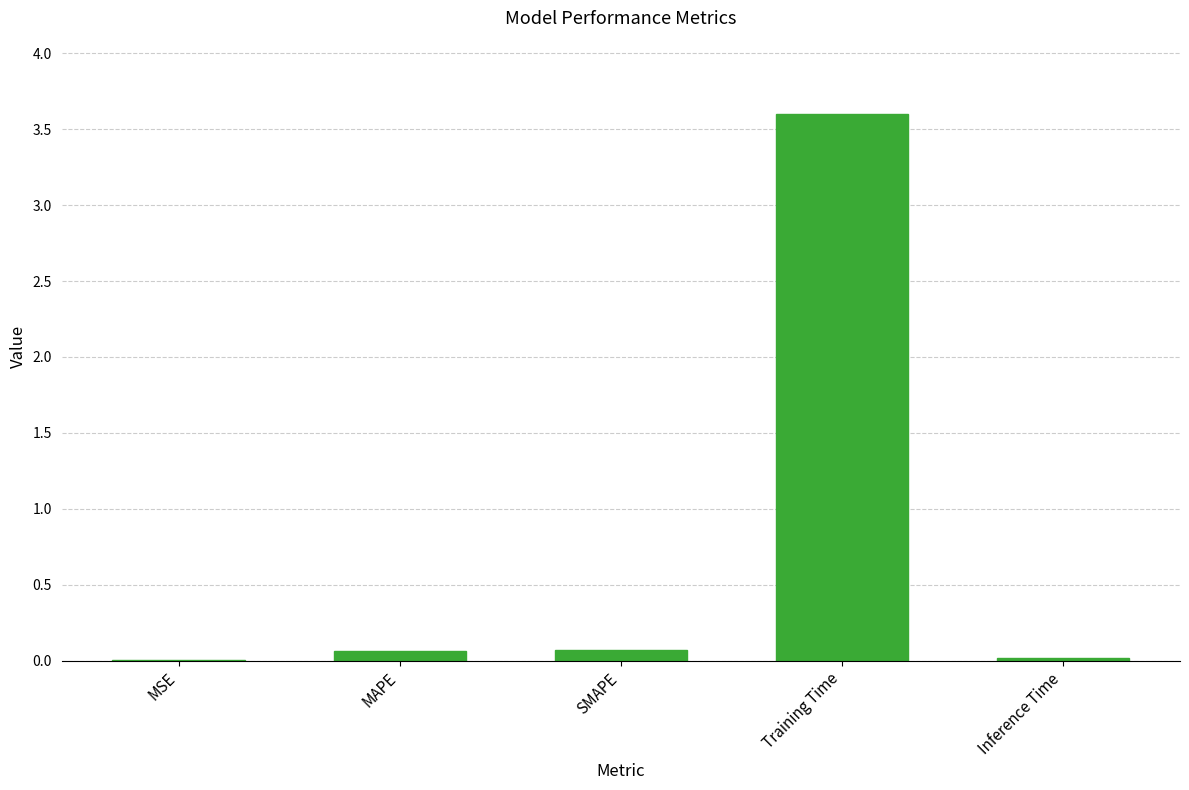

What is the maximum value shown in the chart?

3.6